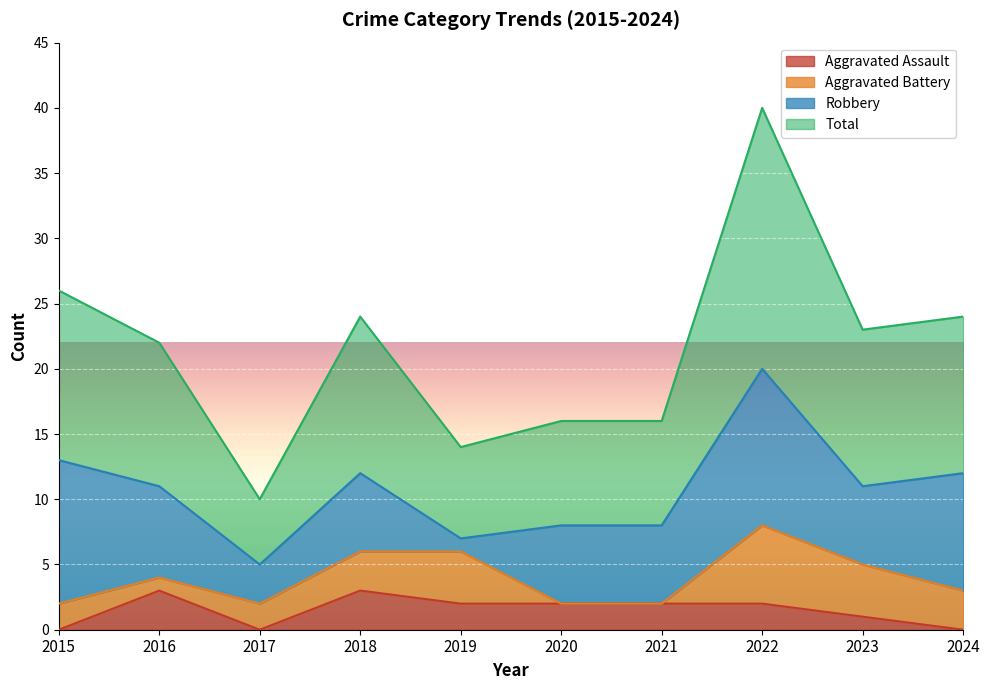

The value of Aggravated Assault at 2021 is 2. True or false?

True